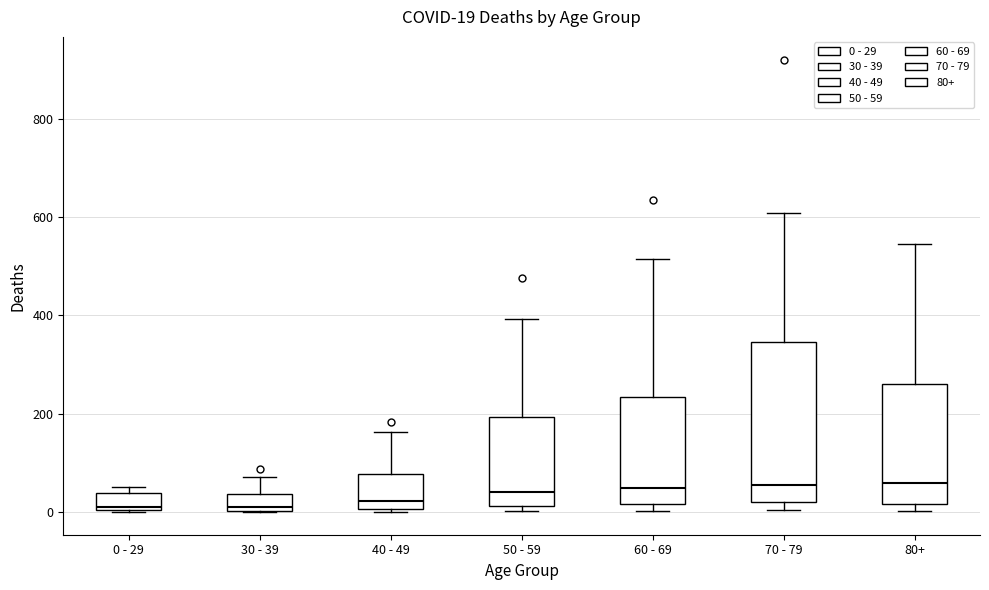

Comparing the boxes themselves (not the whiskers), which one is the tallest?

70 - 79